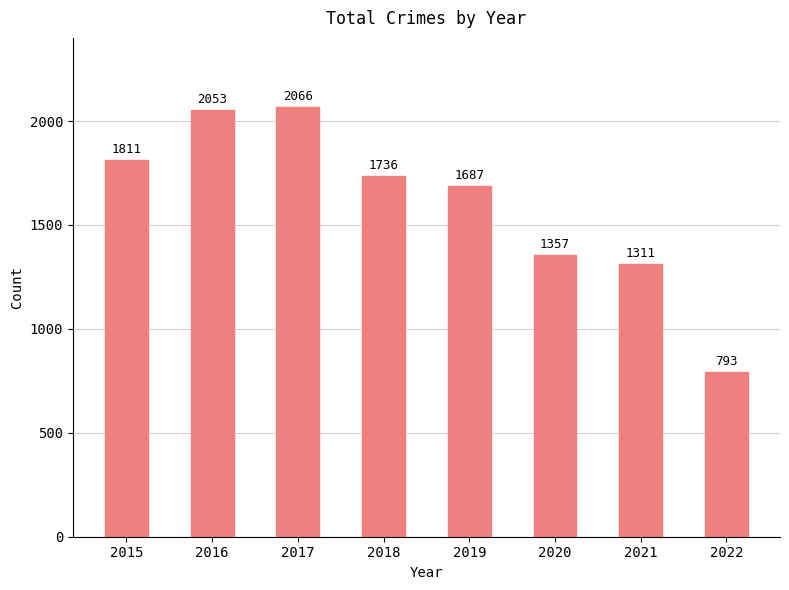

Is it true that the value at 2021 is 1311?

True